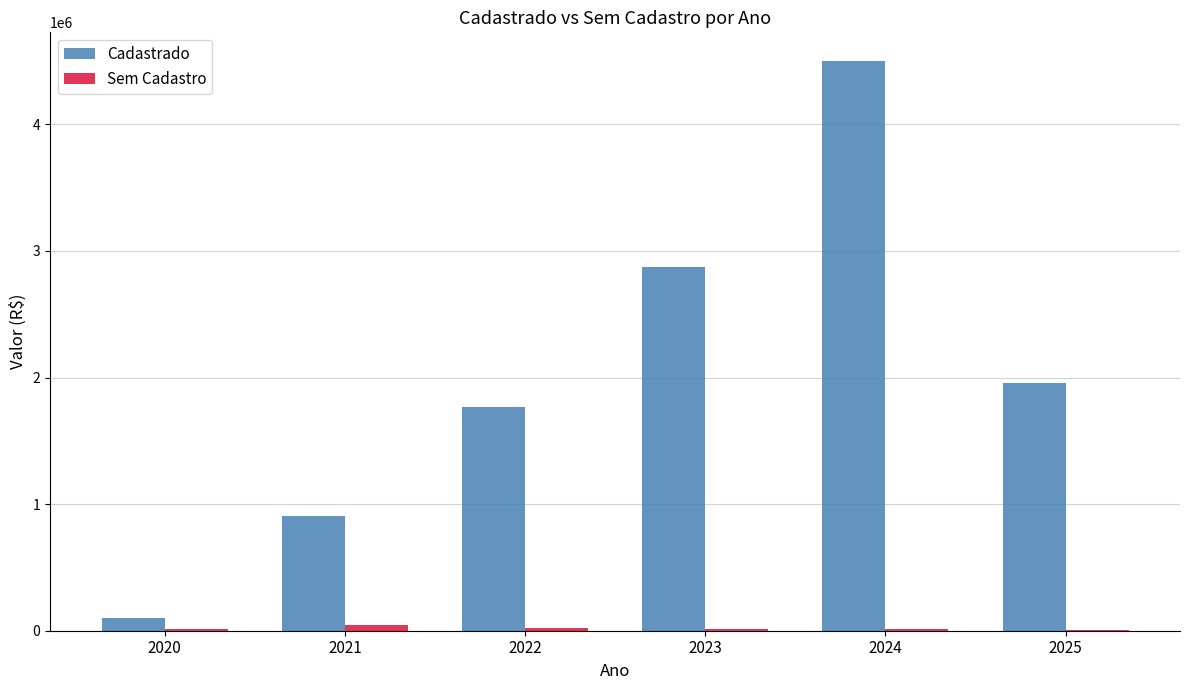

Which series has the largest total across all categories?

Cadastrado